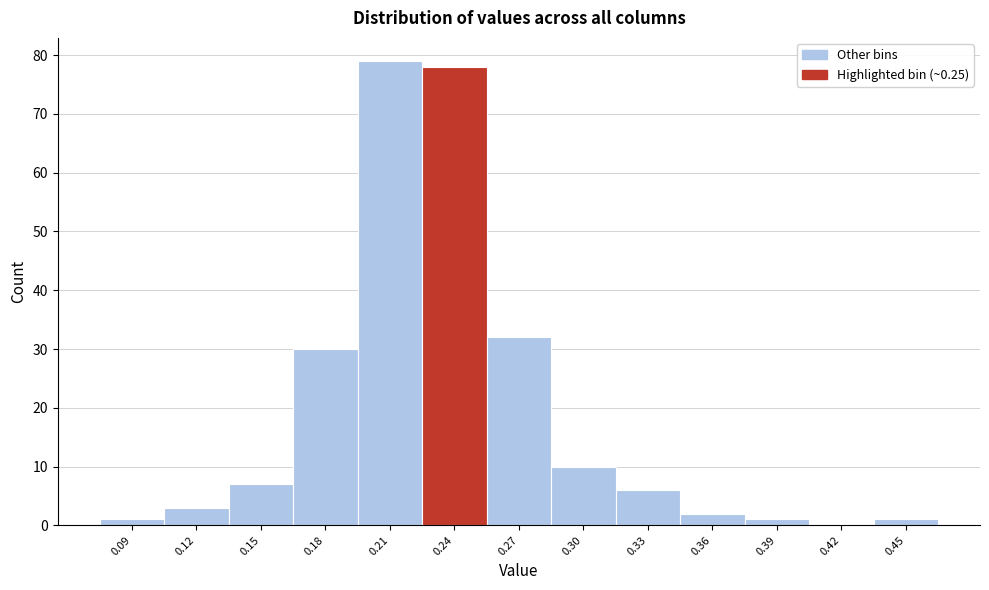

Reading left to right, list all the values displayed in this chart.

0.09=1	0.12=3	0.15=7	0.18=30	0.21=79	0.24=78	0.27=32	0.30=10	0.33=6	0.36=2	0.39=1	0.42=0	0.45=1